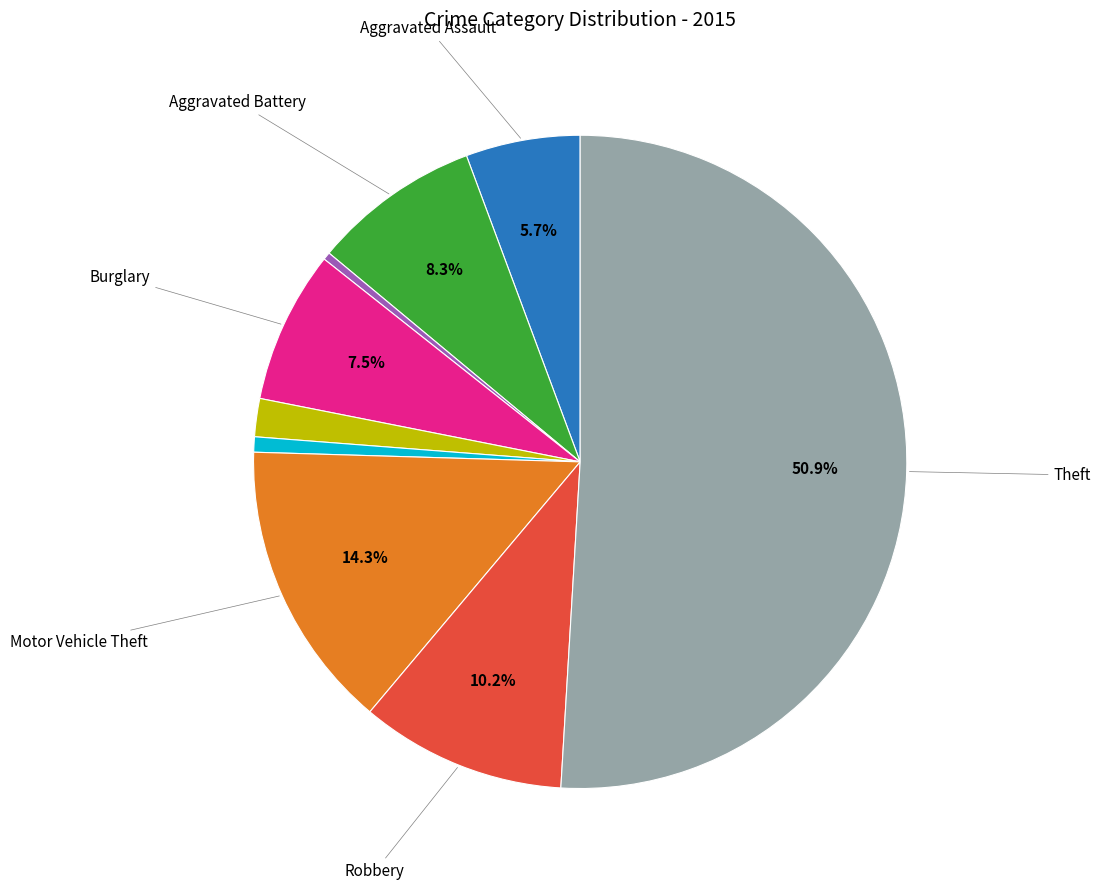

How many slices are in this pie chart?

9